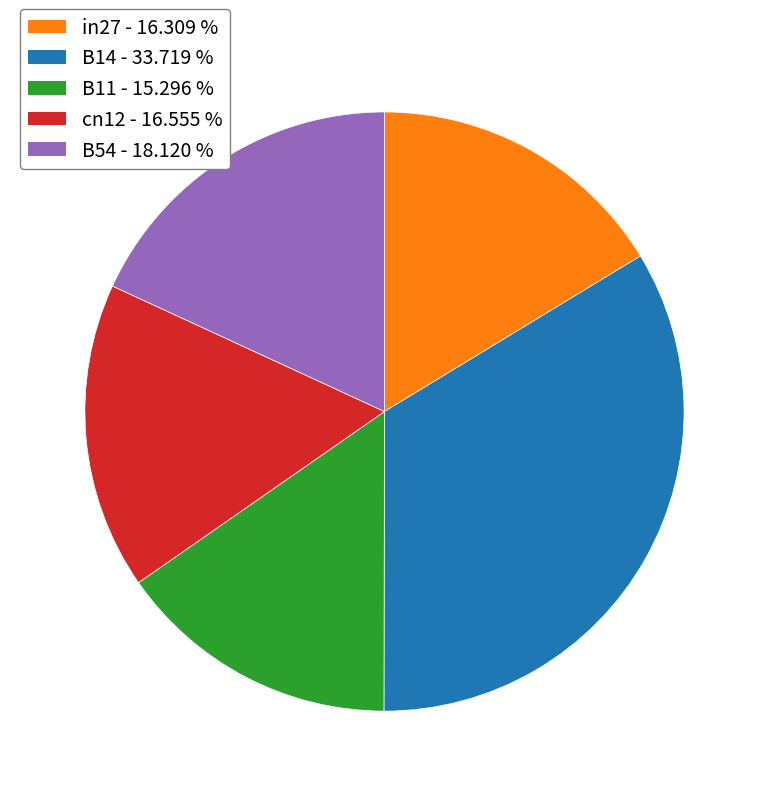

Count the number of slices in the pie.

5